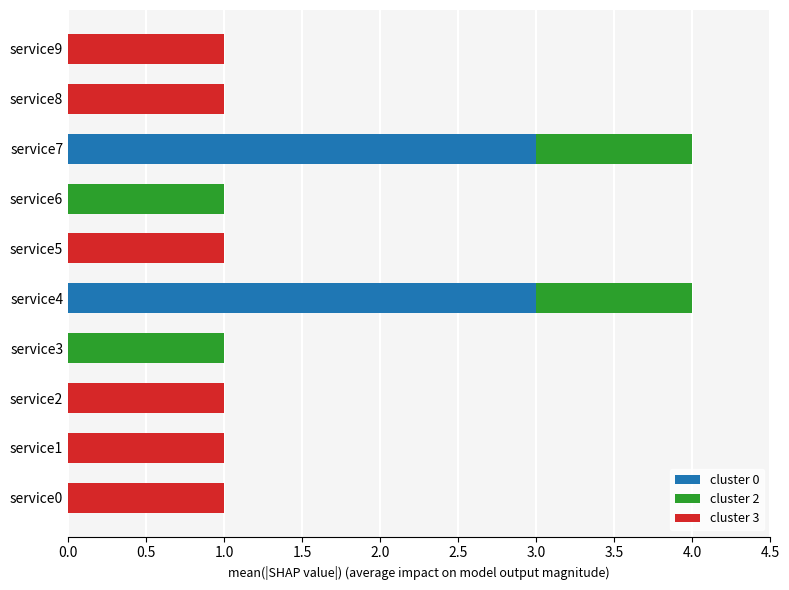

The value of cluster 0 at service3 is 0. True or false?

True